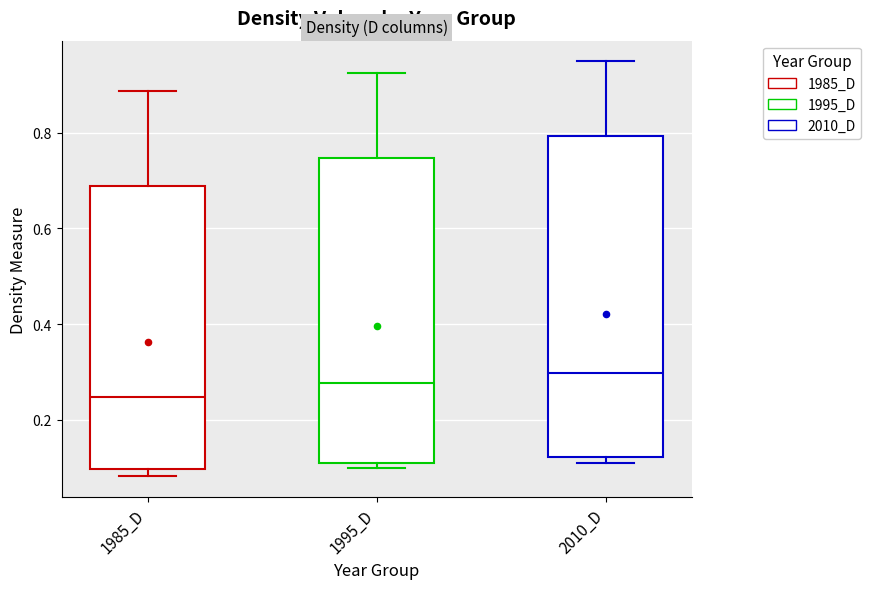

Where is the upper edge of the box for 1985_D on the y-axis? The values are not printed on the chart, so give them approximately, as read against the axis.

0.68